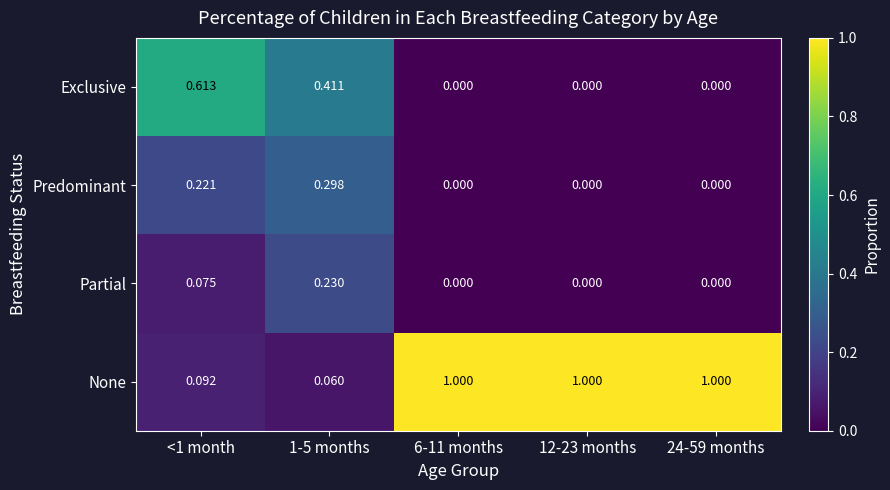

Which series changed the most between <1 month and 24-59 months?

None